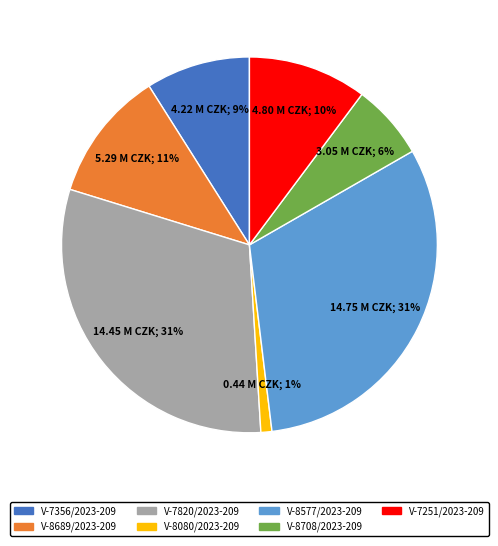

To the nearest percent, what portion does V-7356/2023-209 represent?

9%